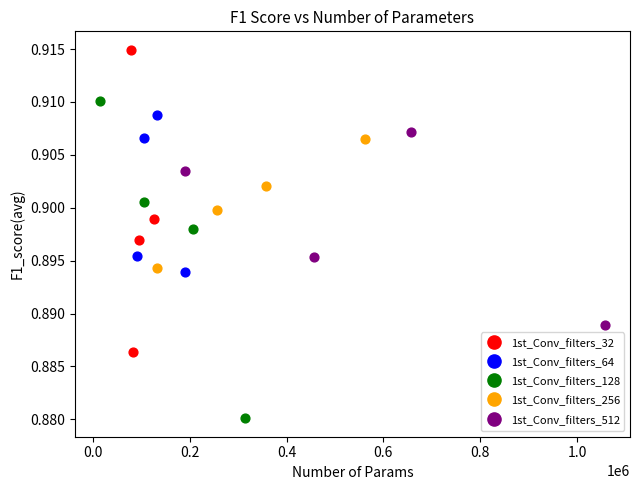

Which series contains the highest Y value?

1st_Conv_filters_32